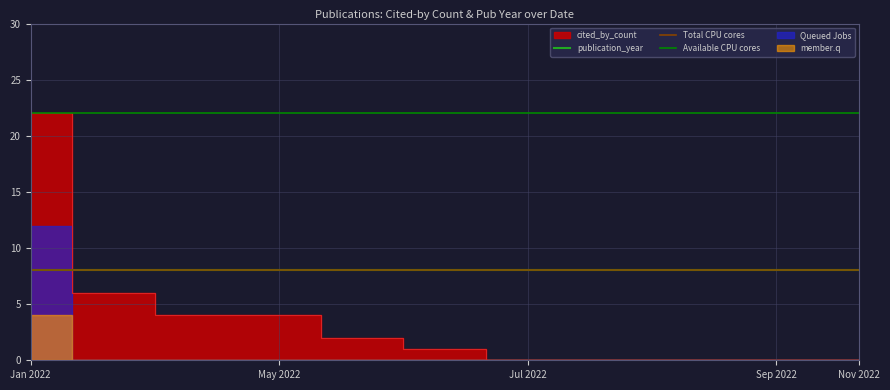

True or false: there are more than 0 points higher than both neighbors.

False